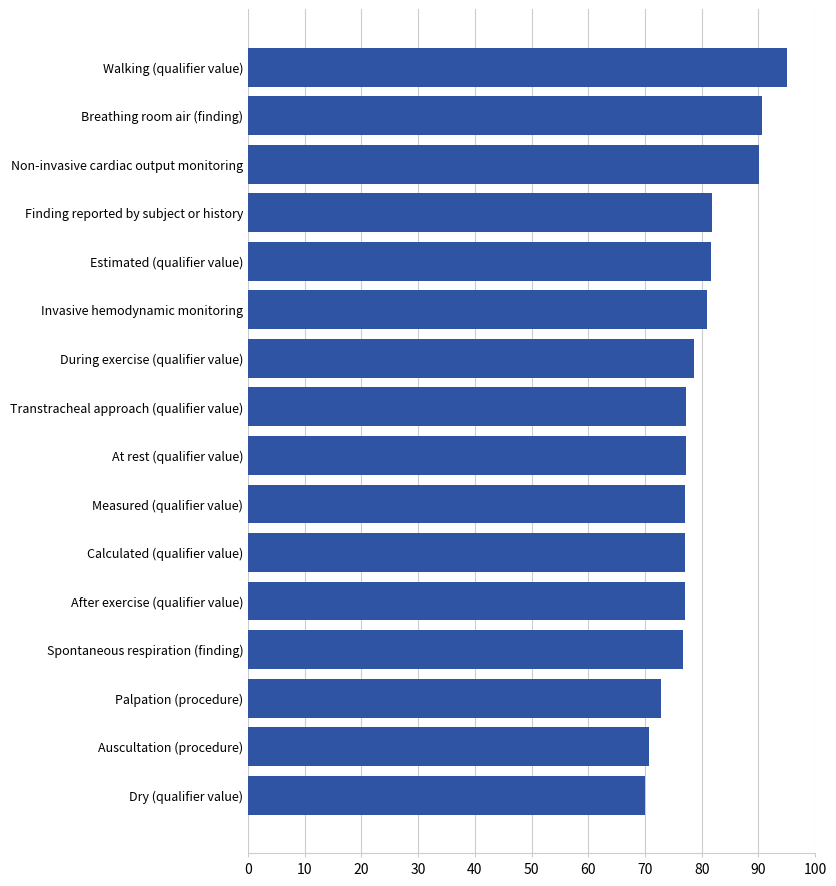

The chart shows a value of 77.3 at Transtracheal approach (qualifier value). True or false?

True